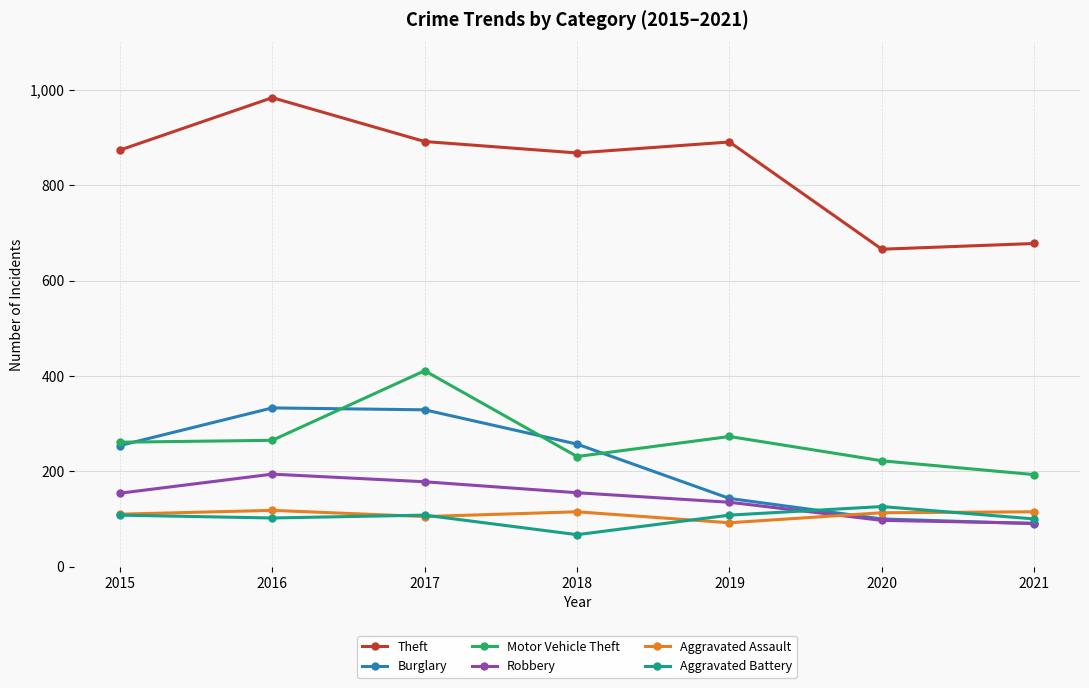

Which series changed the most between 2016 and 2017?

Motor Vehicle Theft